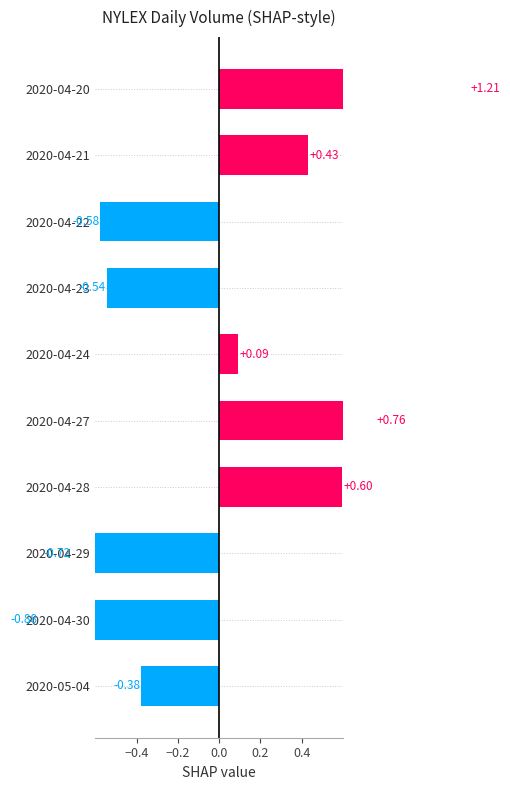

Reading left to right, list all the values displayed in this chart.

1.2	0.4	-0.6	-0.5	0.1	0.8	0.6	-0.7	-0.9	-0.4